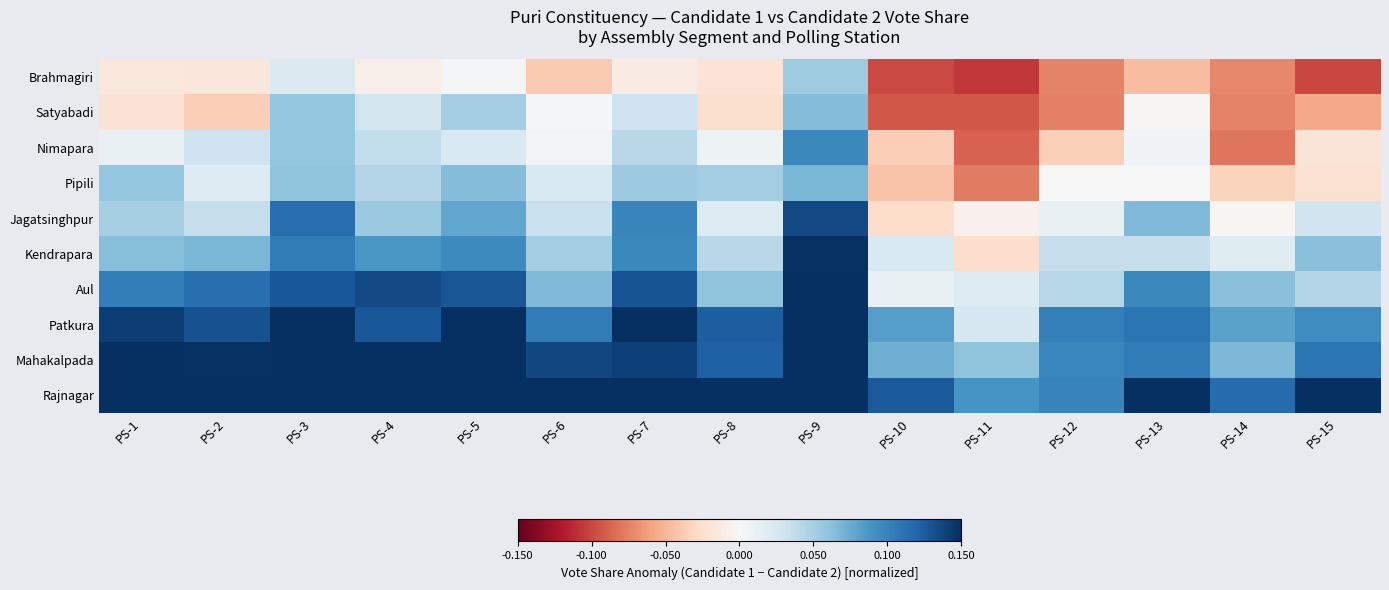

Rank the series at PS-5 from lowest to highest value.

Brahmagiri, Nimapara, Satyabadi, Pipili, Jagatsinghpur, Kendrapara, Aul, Patkura, Mahakalpada, Rajnagar